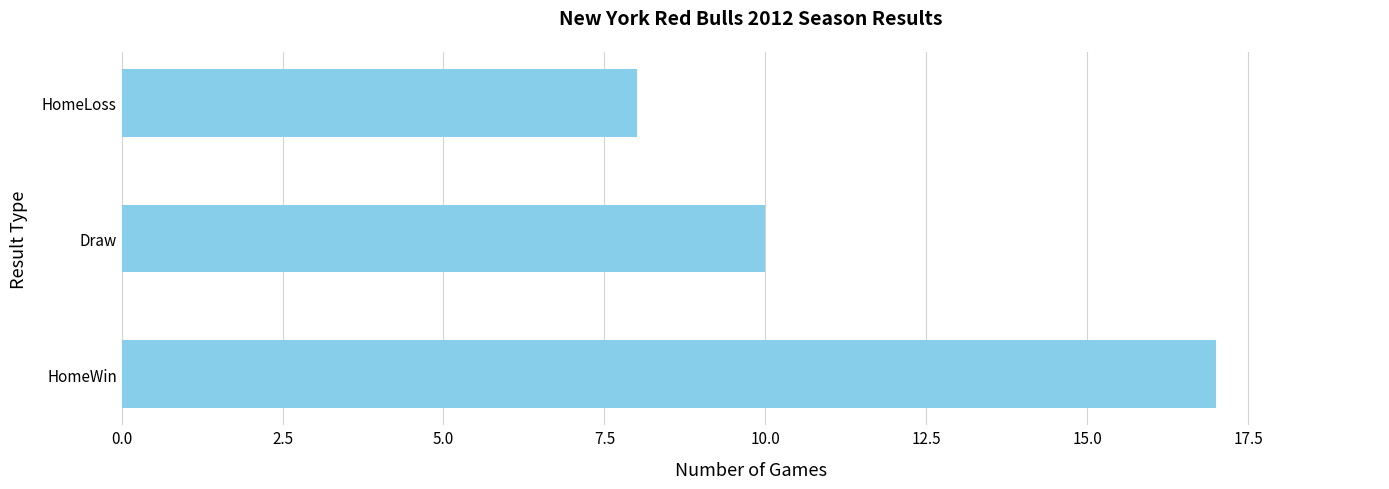

Approximately how many times larger is the value at Draw compared to HomeWin?

0.6